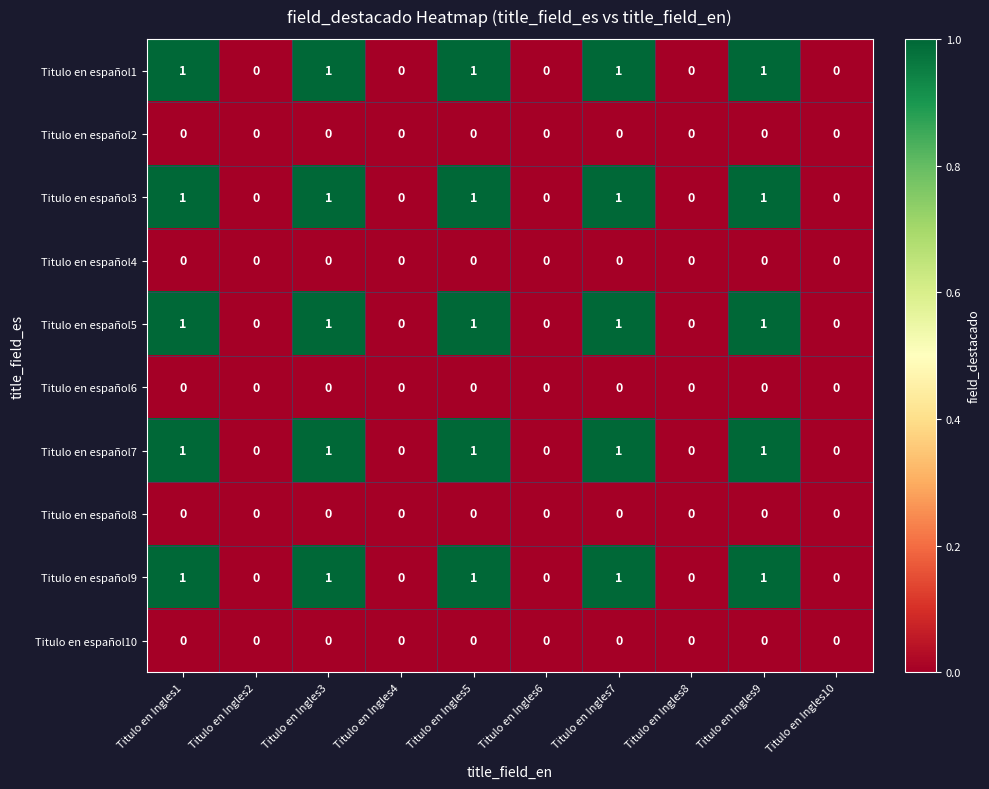

True or false: Titulo en español6 has a value of 0 at Titulo en Ingles6.

True